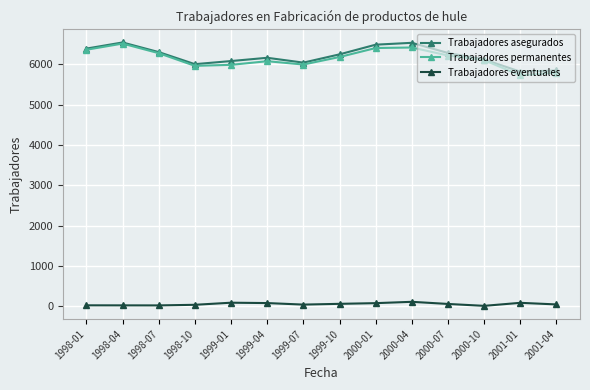

What is the total value across all series at 1998-04?

13092